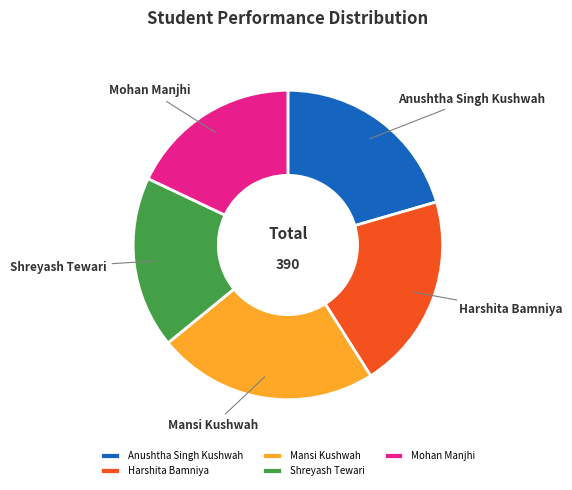

Which has a higher value, Shreyash Tewari or Harshita Bamniya?

Harshita Bamniya